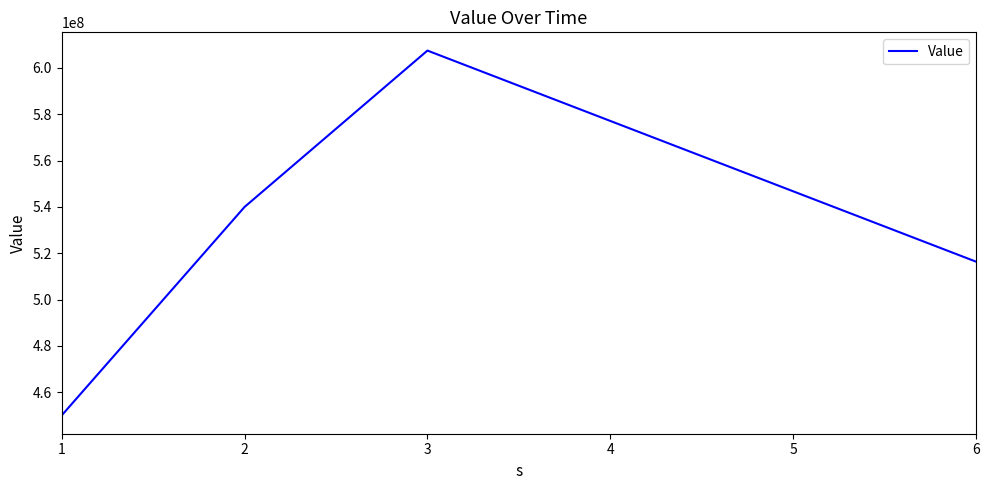

Rank the categories by value from highest to lowest.

3, 2, 6, 1